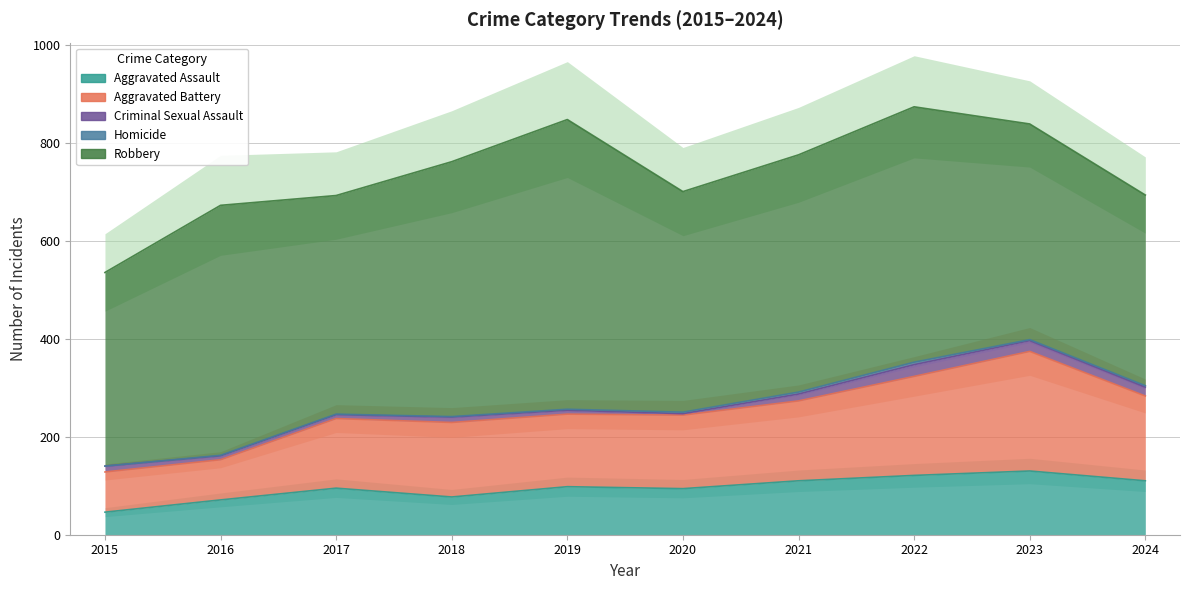

List the labels in order of Aggravated Assault value, largest first.

2023, 2022, 2021, 2024, 2019, 2017, 2020, 2018, 2016, 2015